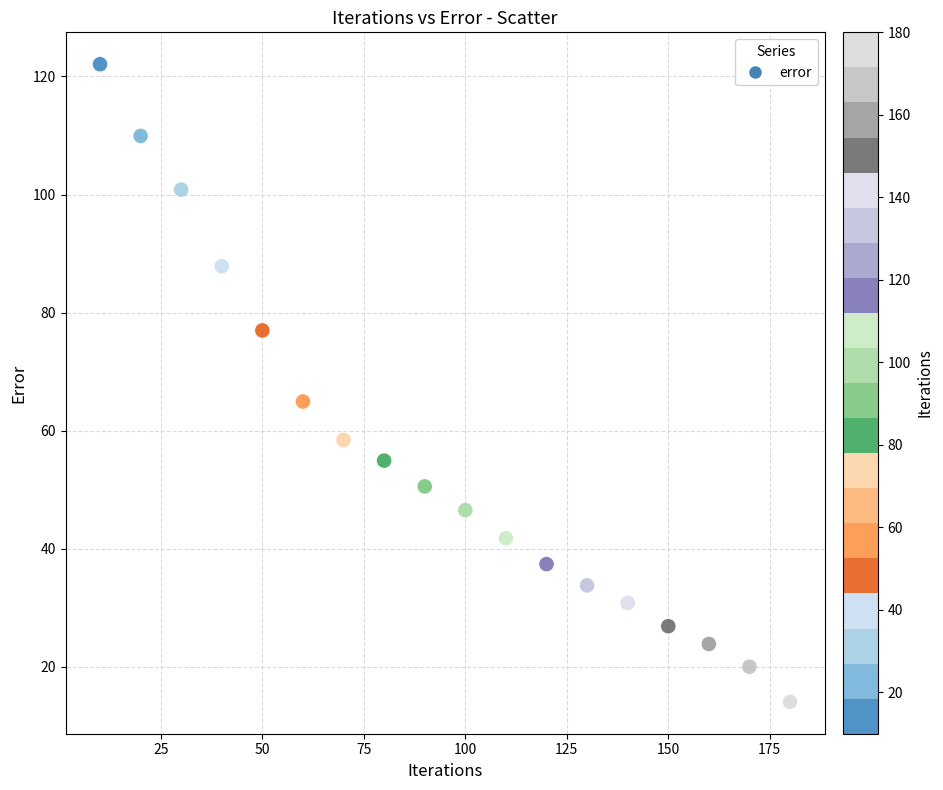

What Y value in the scatter plot is closest to 68?

64.9